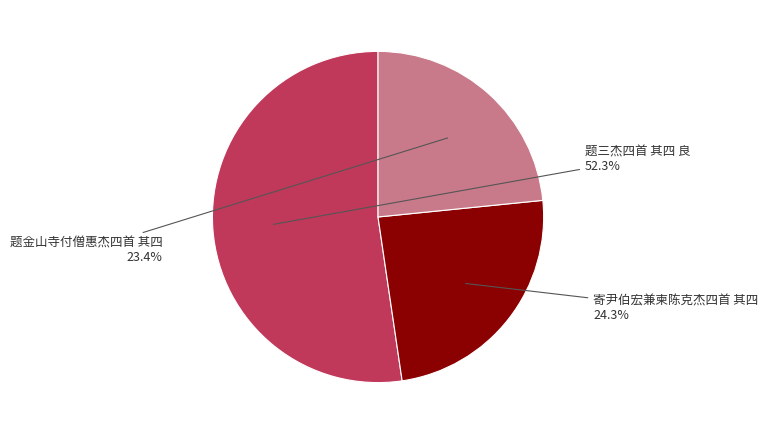

Is there any slice that represents more than half of the pie?

Yes